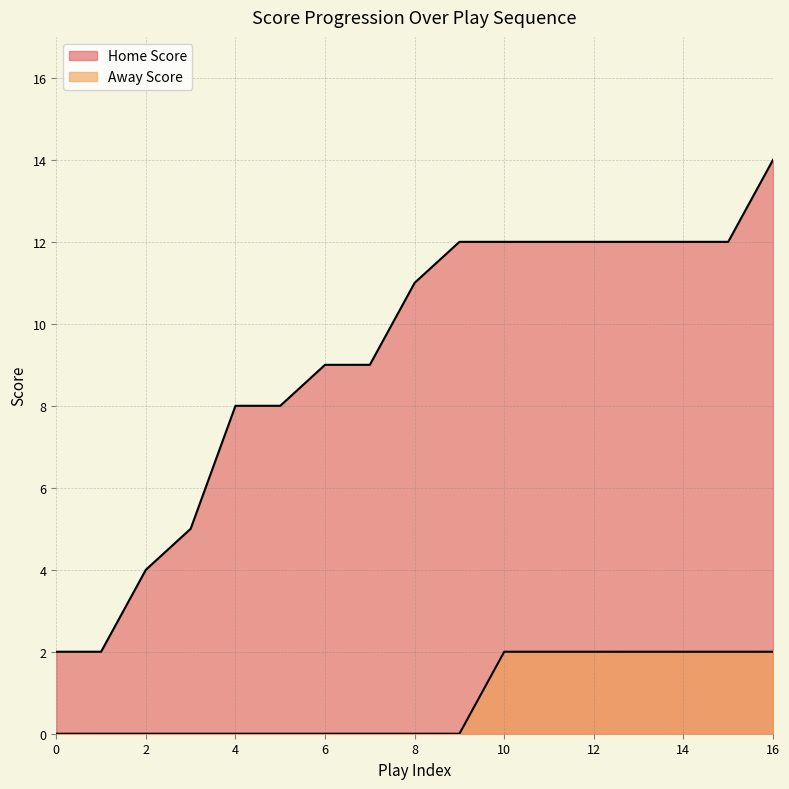

Rank the categories by Away Score value from highest to lowest.

10, 11, 12, 13, 14, 15, 16, 0, 1, 2, 3, 4, 5, 6, 7, 8, 9